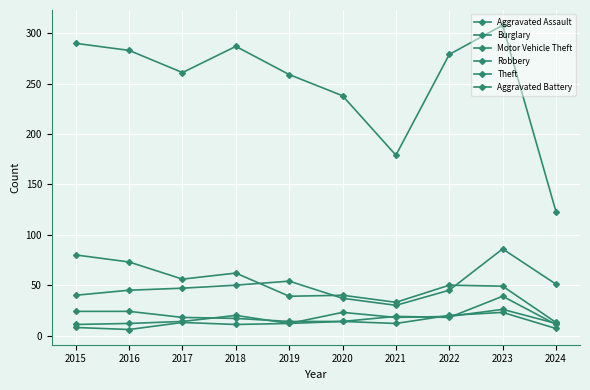

What is the value of the Aggravated Battery point at the 4th from the left?

11